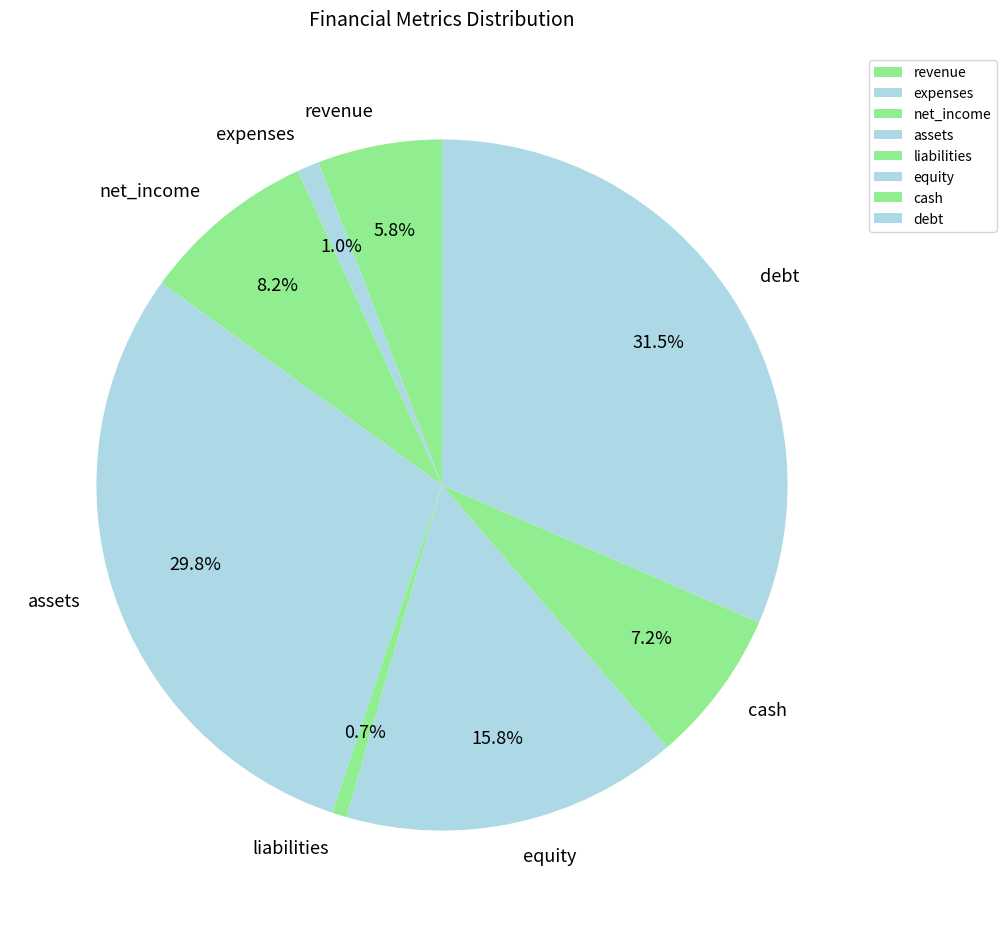

How many slices are in this pie chart?

8